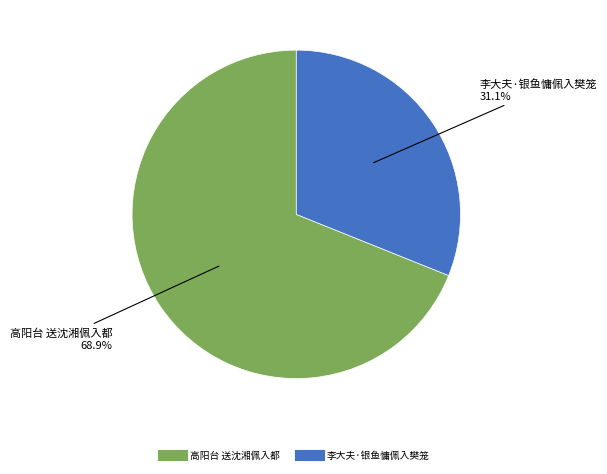

Which has a higher value, 李大夫·银鱼慵佩入樊笼 or 高阳台 送沈湘佩入都?

高阳台 送沈湘佩入都